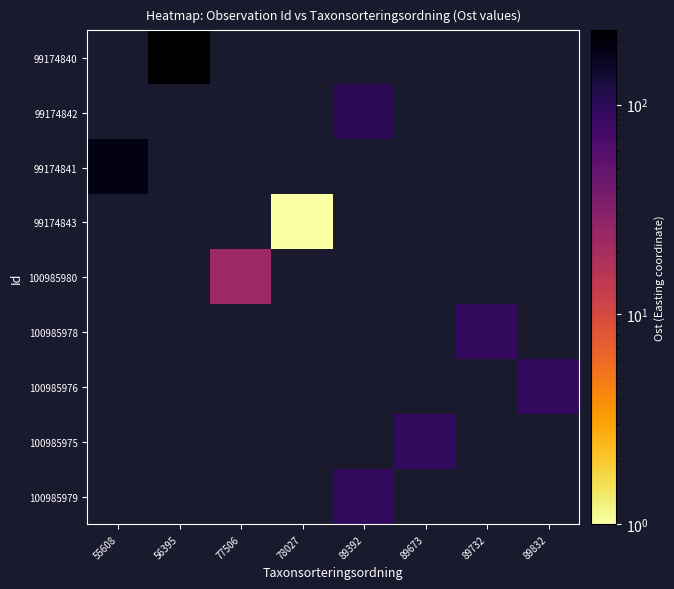

Which label corresponds to the largest value in the chart?

56395